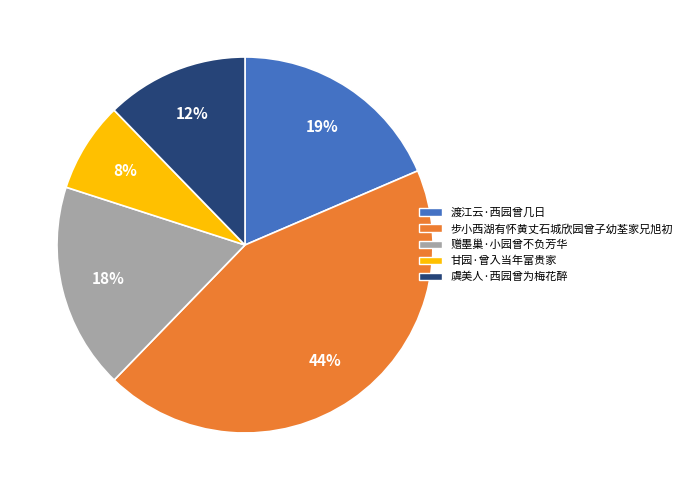

Does 甘园·曾入当年富贵家 account for over 50% of the chart?

No